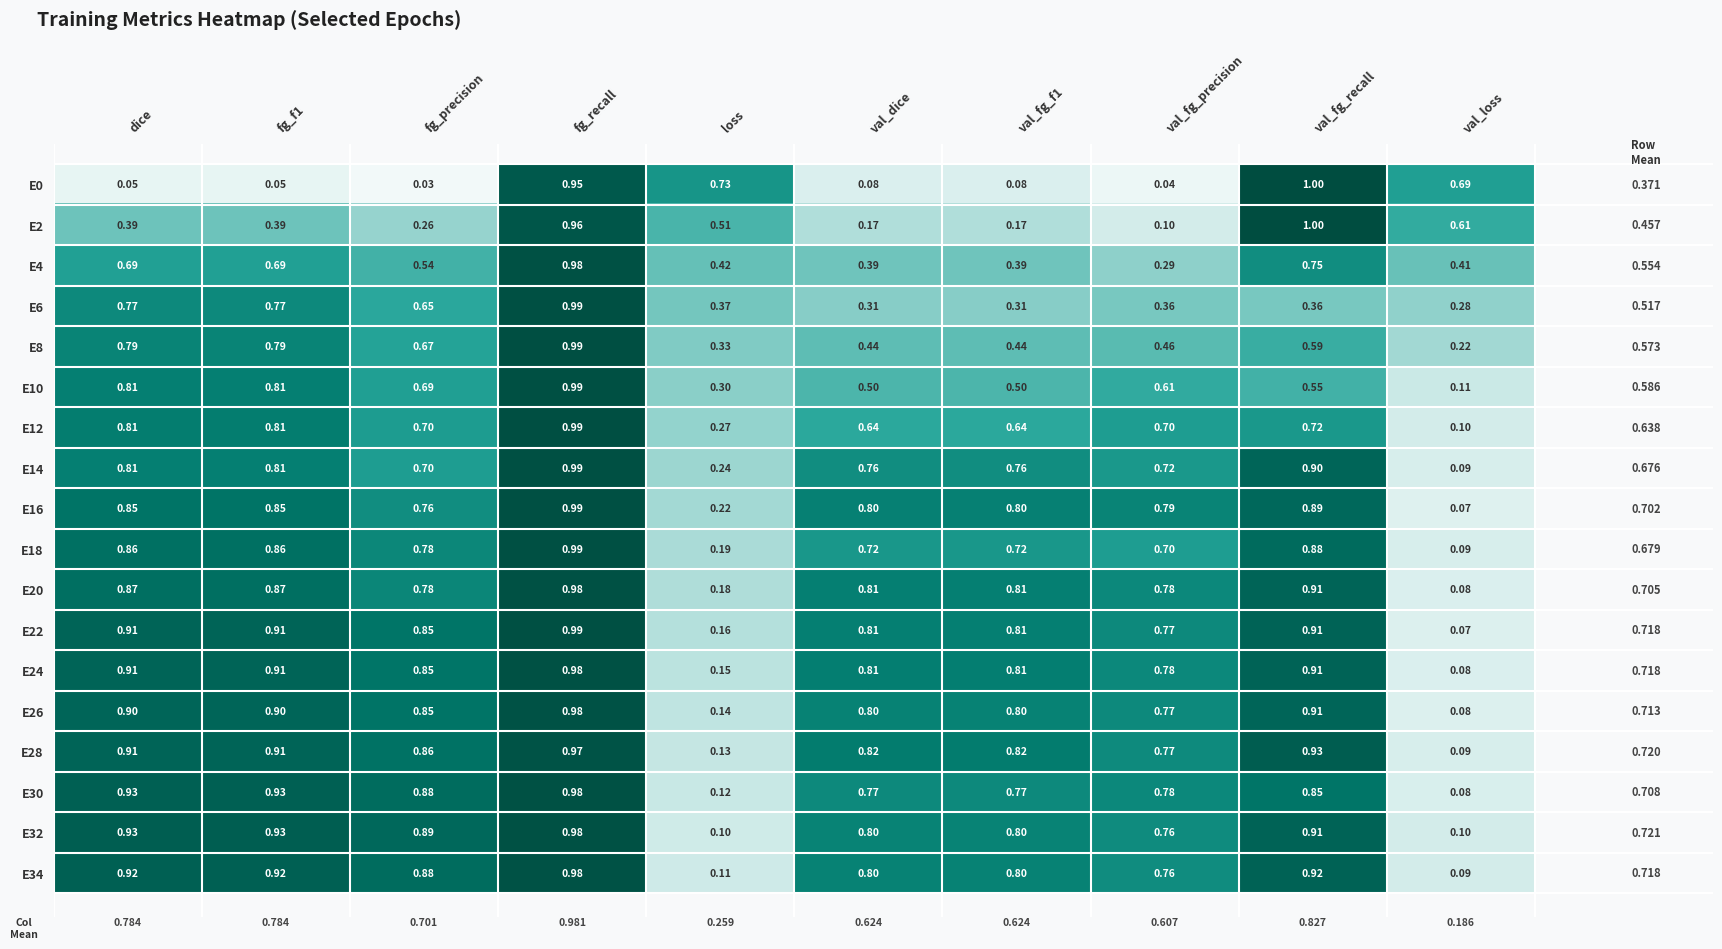

At which category is the sum across all series the highest?

fg_recall